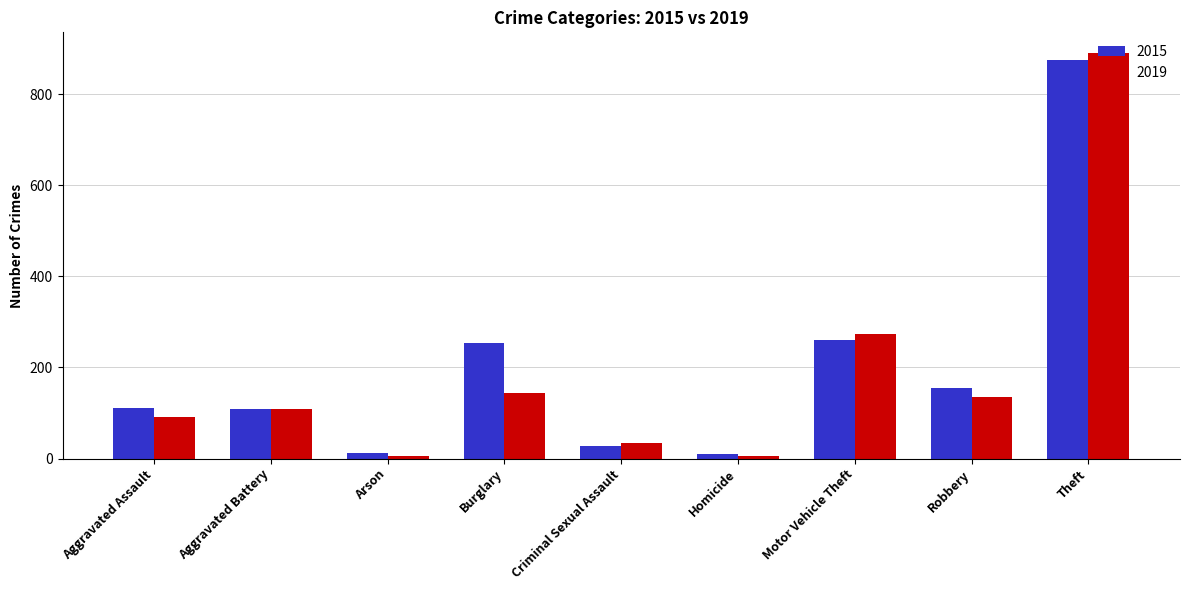

What is the smallest value displayed?

5